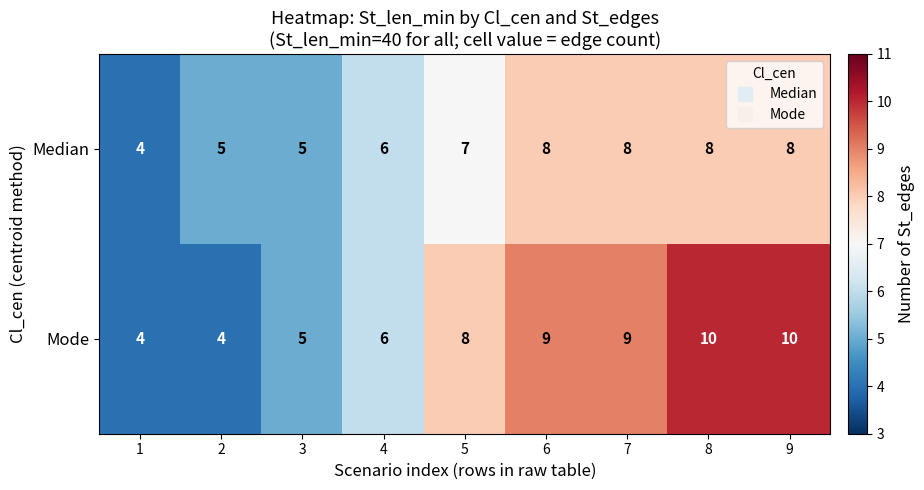

What is the total value across all series at 2?

9